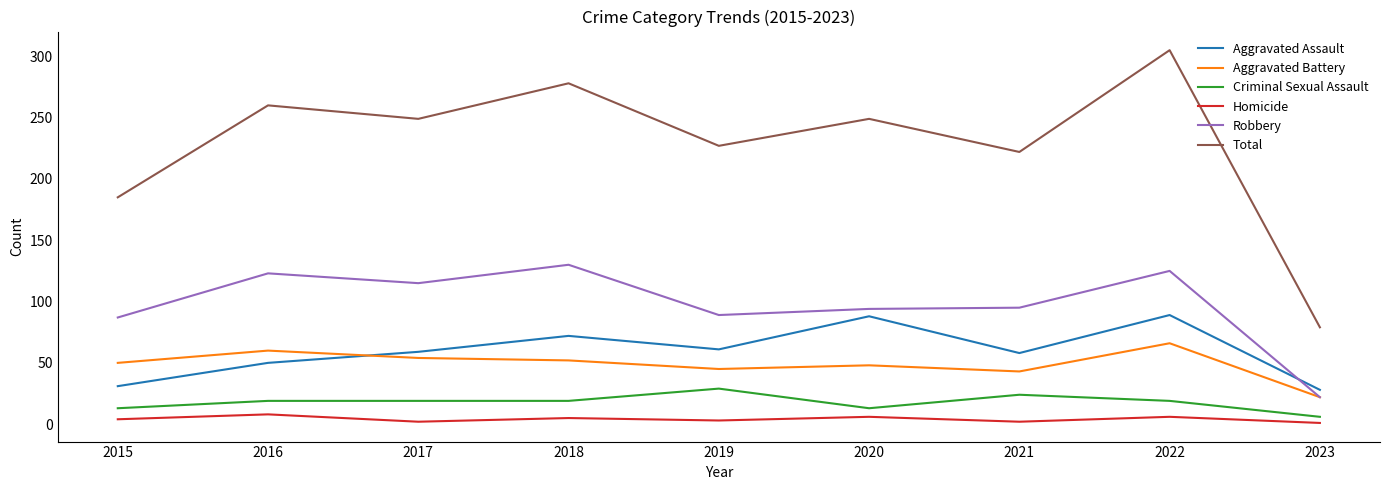

In Aggravated Assault, how many points are higher than both neighbors (excluding endpoints)?

3